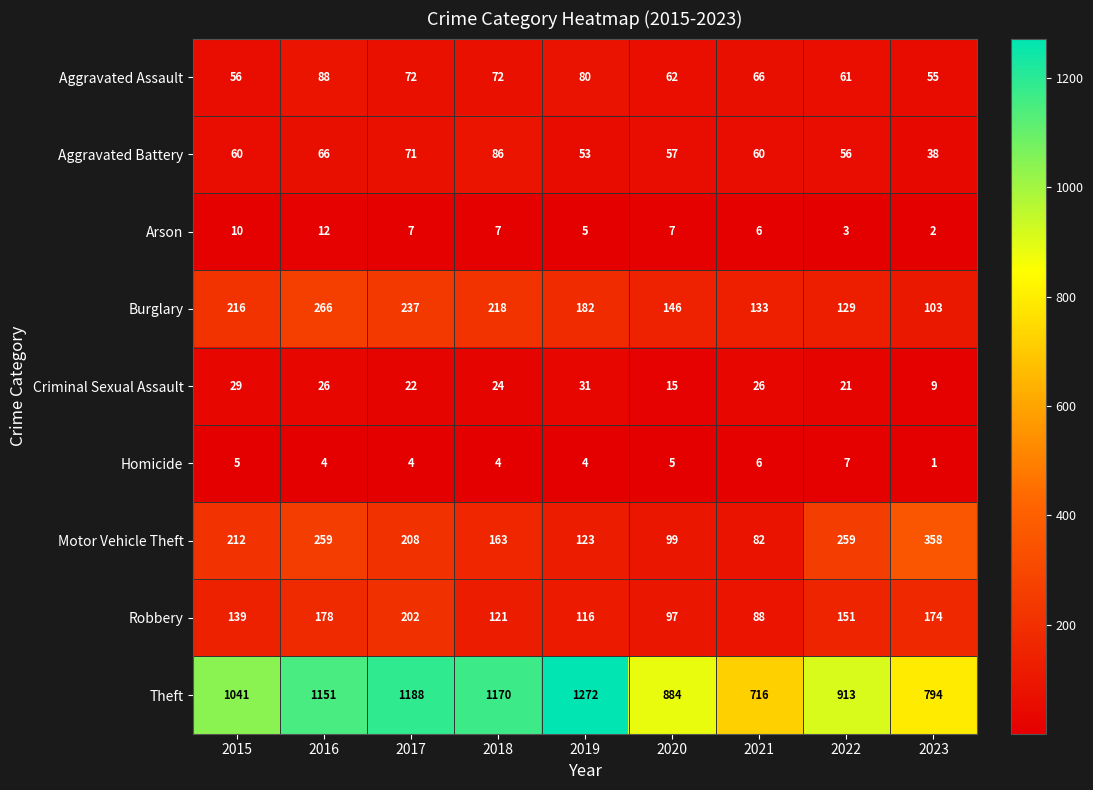

What is the sum of the Motor Vehicle Theft values at 2018 and 2020?

262